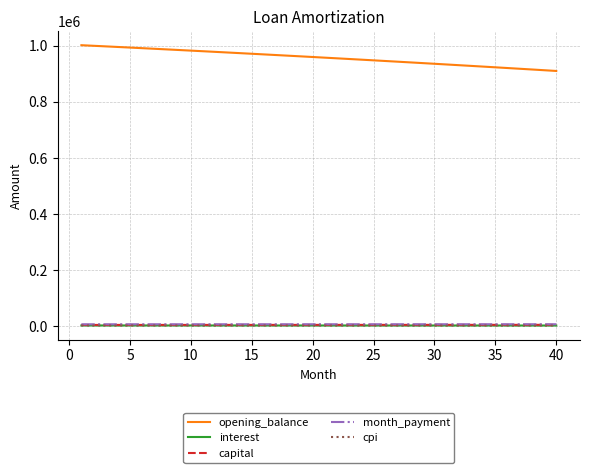

What is the difference between the maximum and minimum values in the month_payment series?

142.5